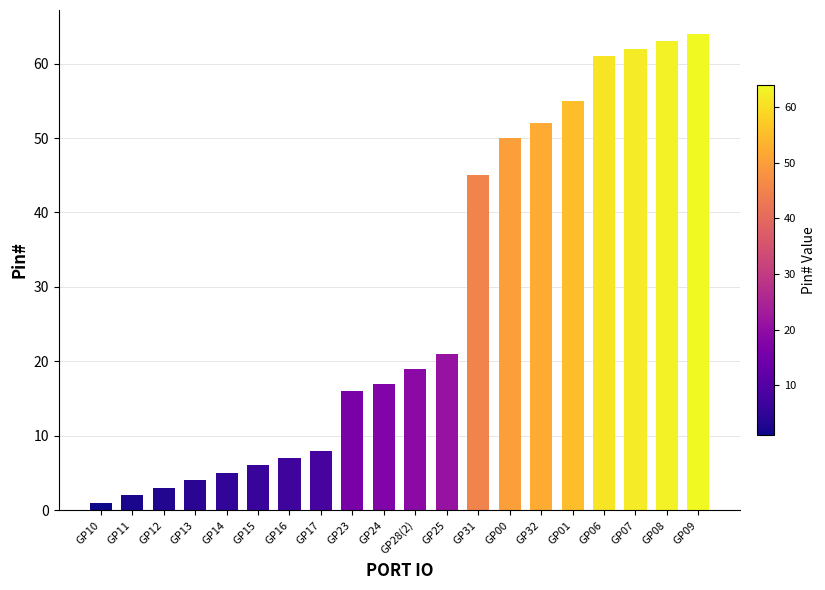

Which label corresponds to the smallest value in the chart?

GP10